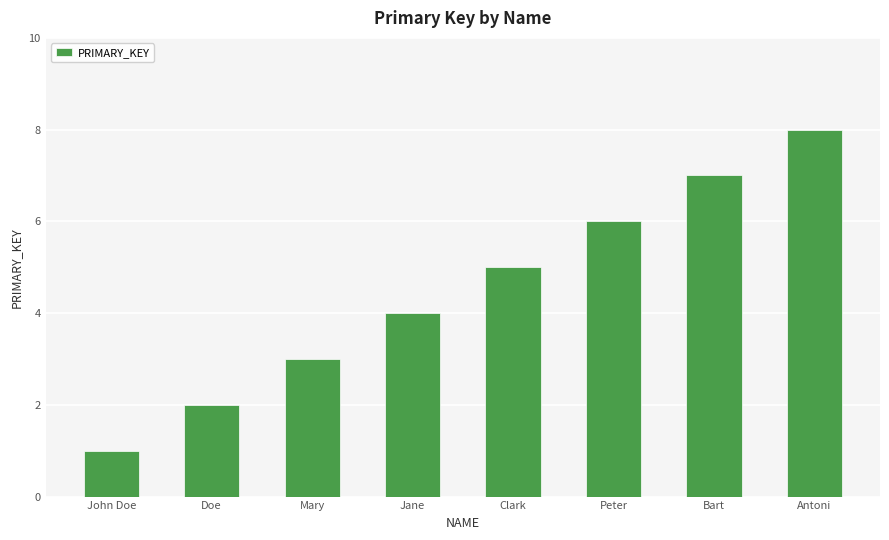

How many categories are shown in the chart?

8